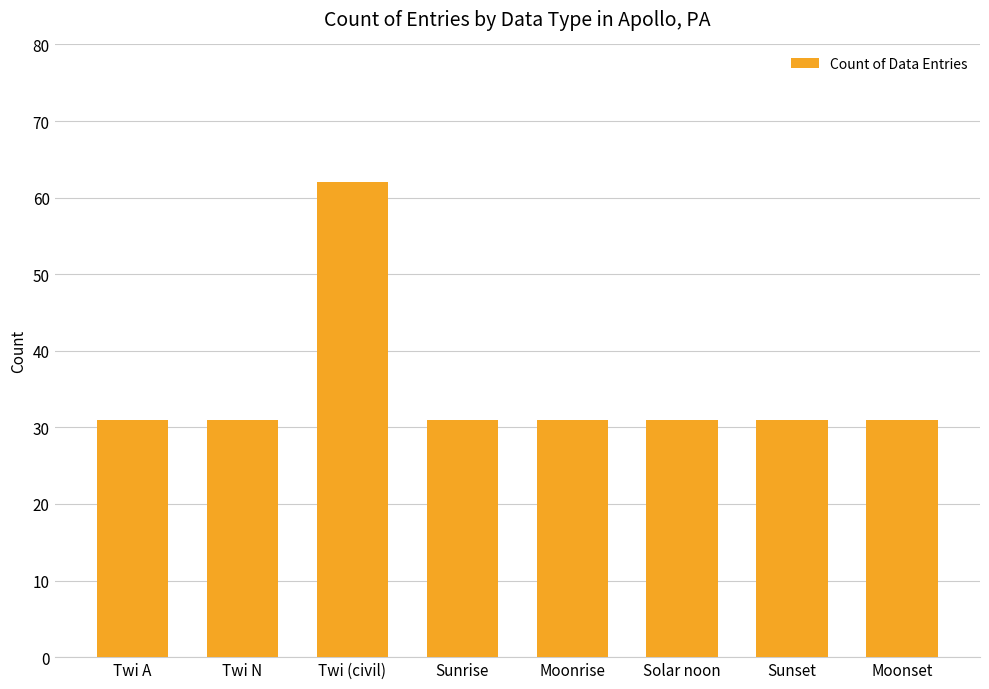

Reading right to left, what are all the values shown in this chart?

Moonset=31	Sunset=31	Solar noon=31	Moonrise=31	Sunrise=31	Twi (civil)=62	Twi N=31	Twi A=31